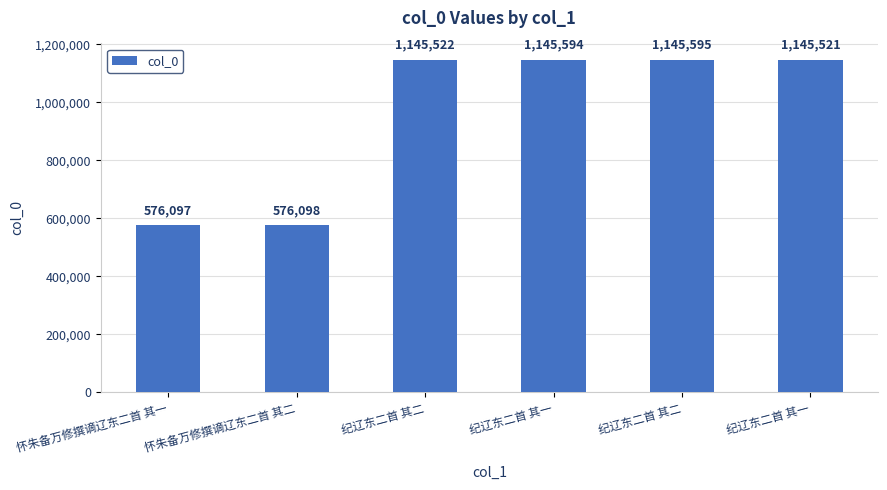

The chart shows a value of 1145594 at 纪辽东二首 其一. True or false?

True